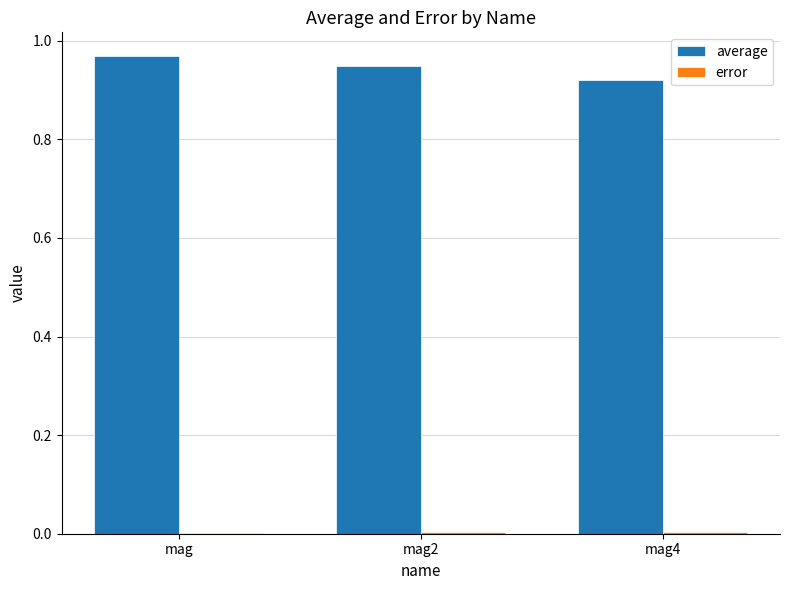

Which series has the widest spread of values?

average